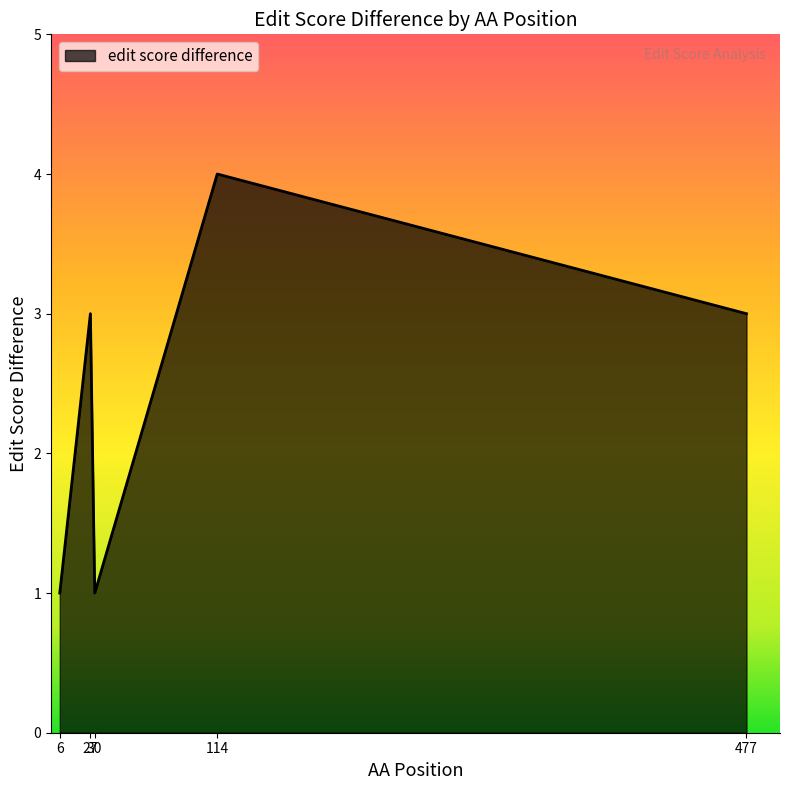

Count the number of categories in the chart.

5